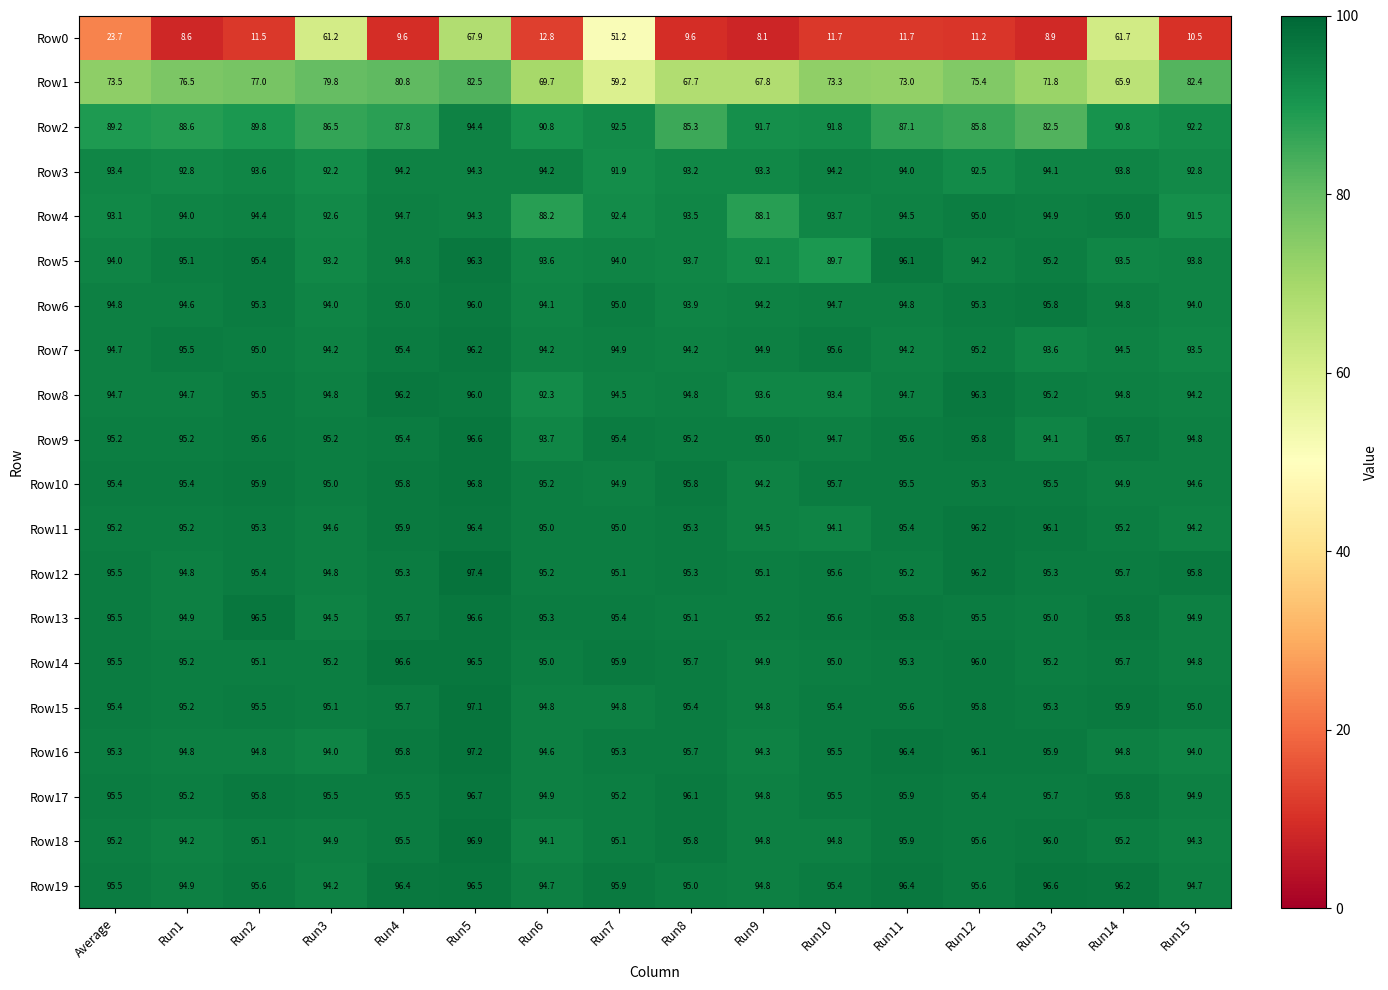

What is the difference between the maximum and second lowest values in the Row19 series?

1.9